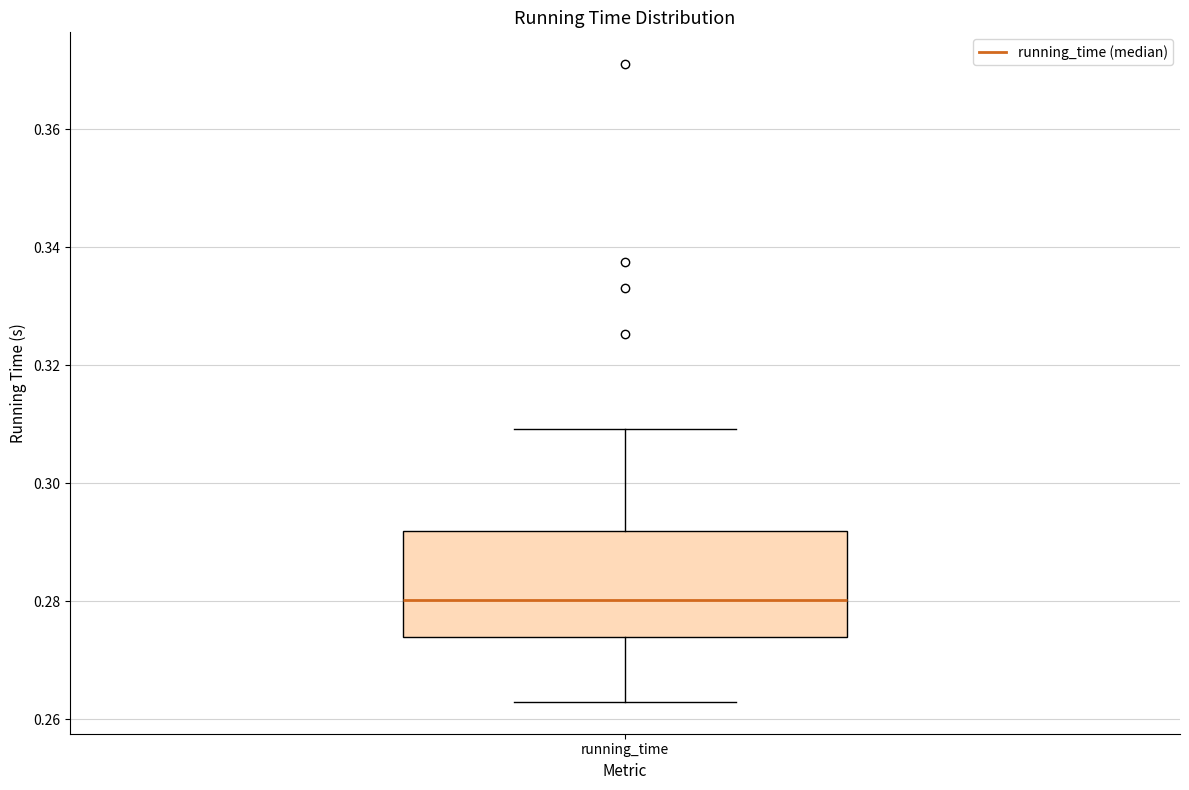

Read this box plot against the y-axis: the position of the median line, the range covered by the box, and the ends of both whiskers. The values are not printed on the chart, so give them approximately, as read against the axis.

median 0.280, box 0.274 to 0.292, whiskers 0.262 to 0.310